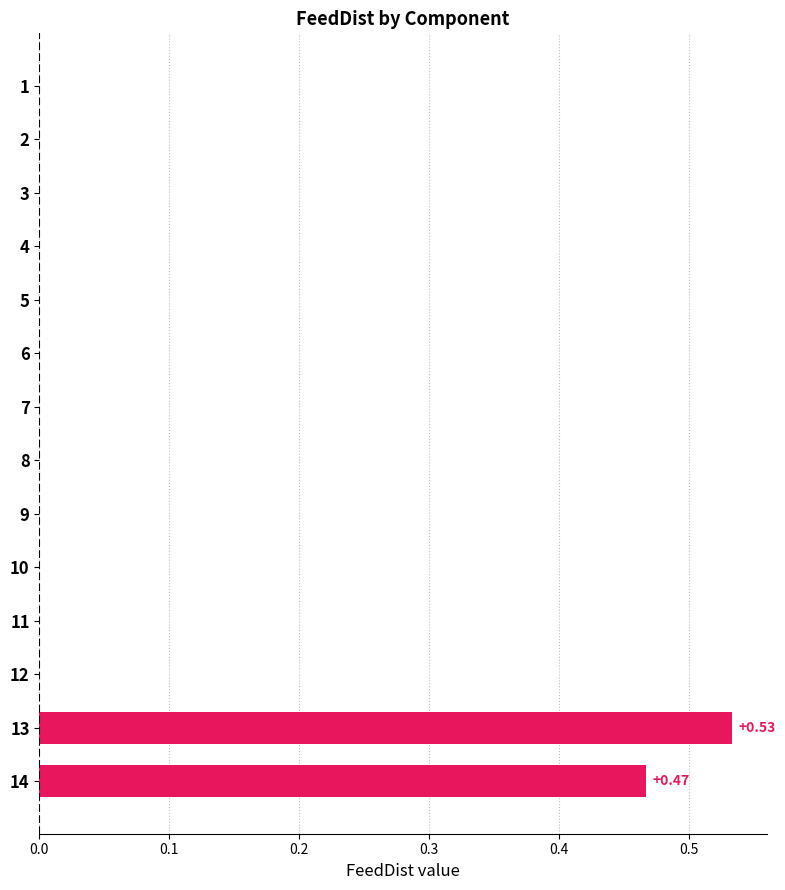

What is the change in value from 8 to 14?

+0.5